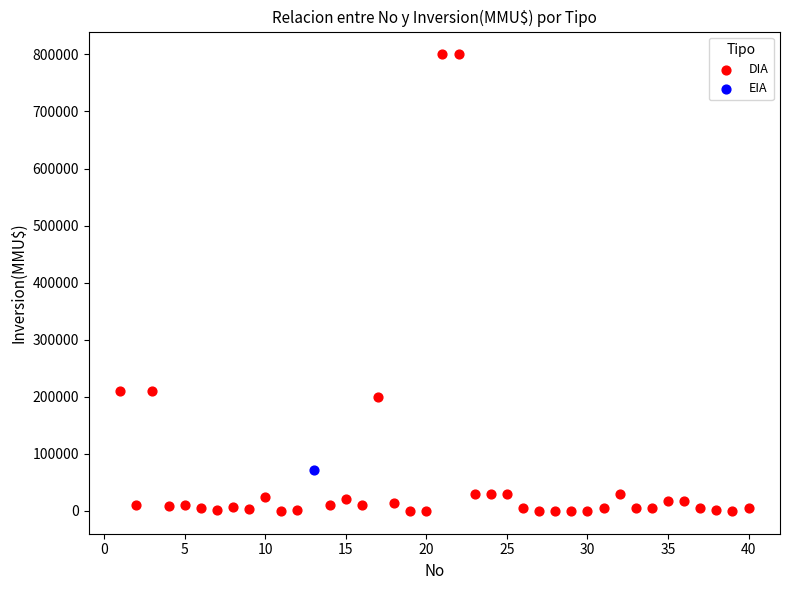

What are all the series names shown in the legend?

DIA, EIA